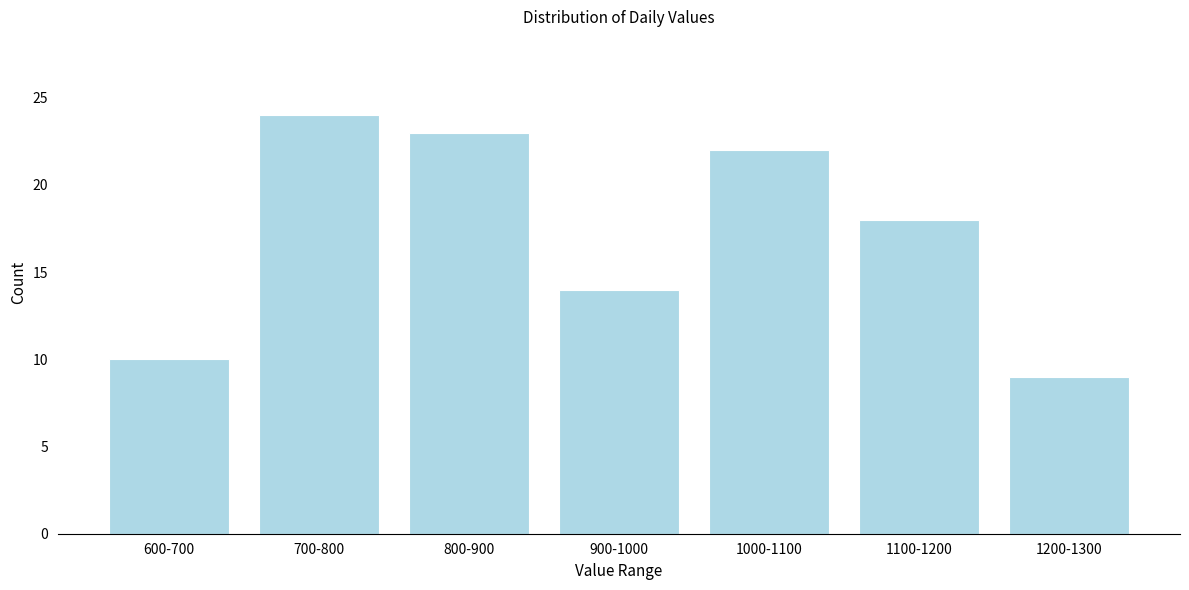

Reading left to right, transcribe all the data shown in this chart.

10	24	23	14	22	18	9